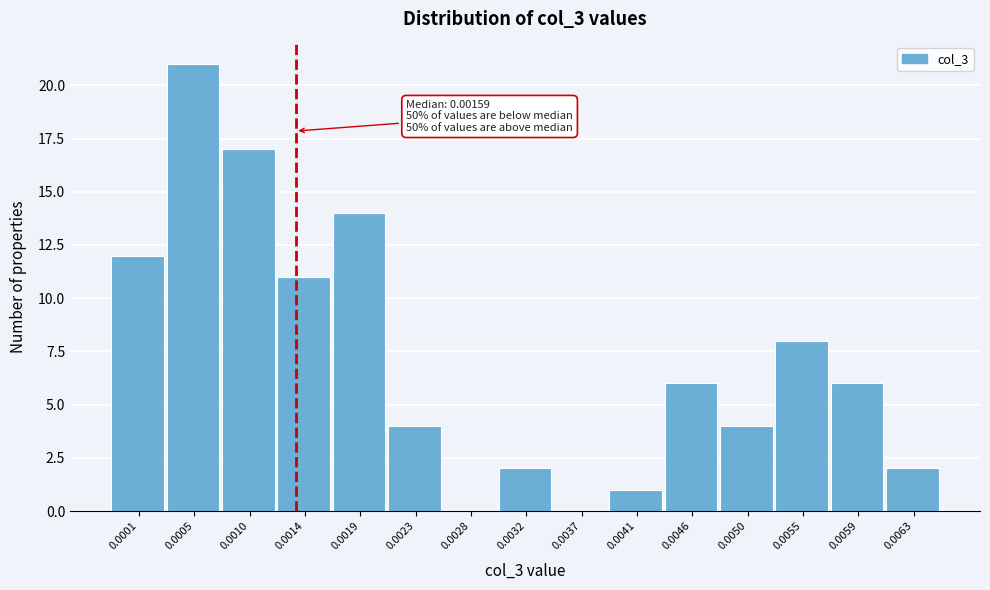

Reading left to right, extract all data points from this chart.

0.0001=12	0.0005=21	0.0010=17	0.0014=11	0.0019=14	0.0023=4	0.0028=0	0.0032=2	0.0037=0	0.0041=1	0.0046=6	0.0050=4	0.0055=8	0.0059=6	0.0063=2